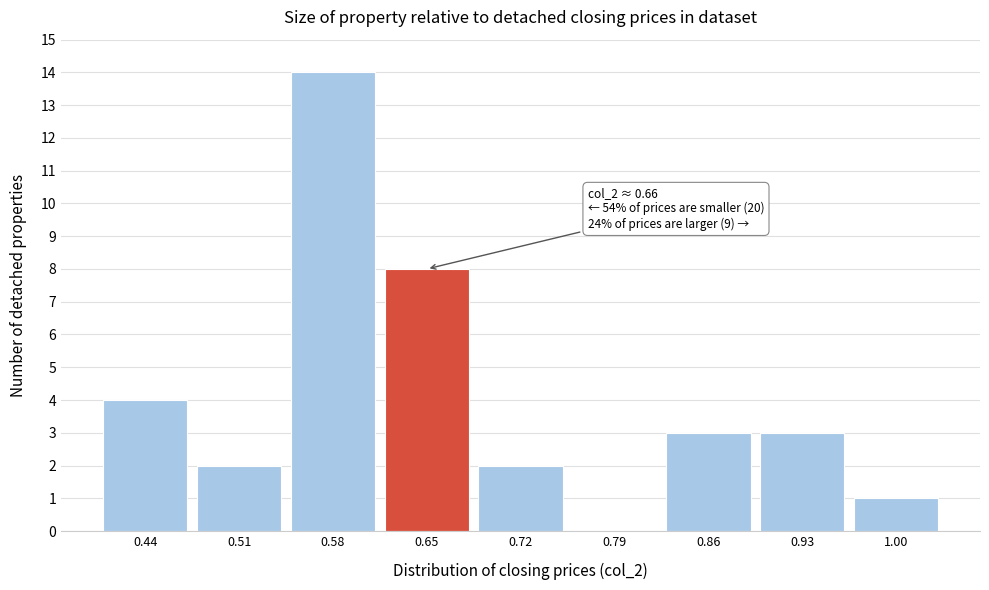

Reading left to right, transcribe all the data shown in this chart.

0.44=4	0.51=2	0.58=14	0.65=8	0.72=2	0.79=0	0.86=3	0.93=3	1.00=1